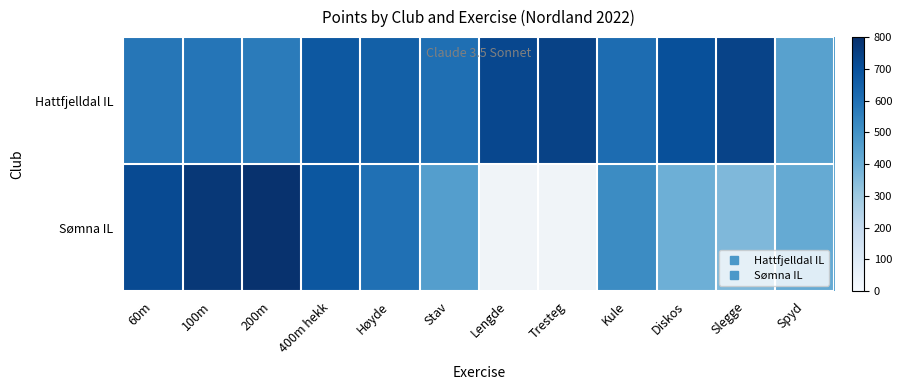

The value of Hattfjelldal IL at Kule is 614.0. True or false?

True